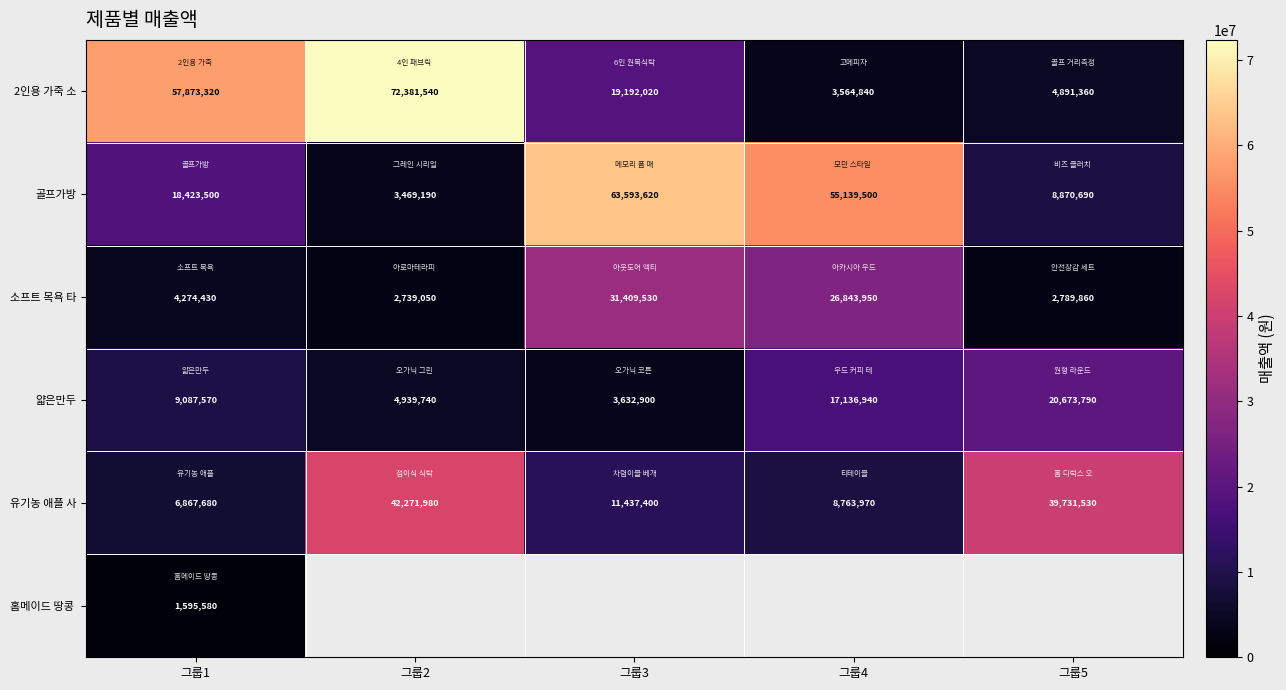

What is the minimum value for 얇은만두?

3632900